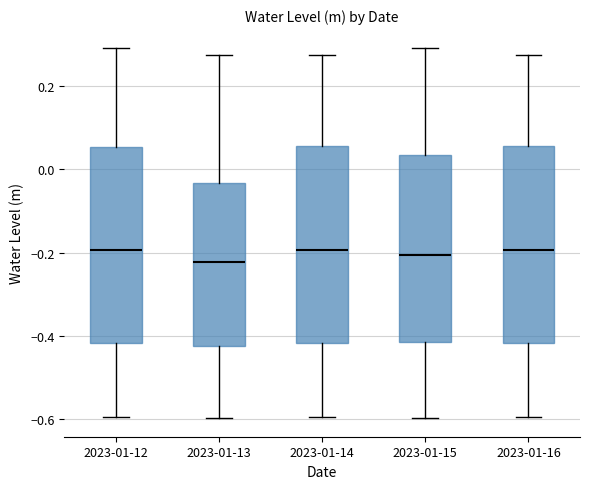

Where does the upper whisker of the box for 2023-01-13 end on the y-axis? The values are not printed on the chart, so give them approximately, as read against the axis.

0.28